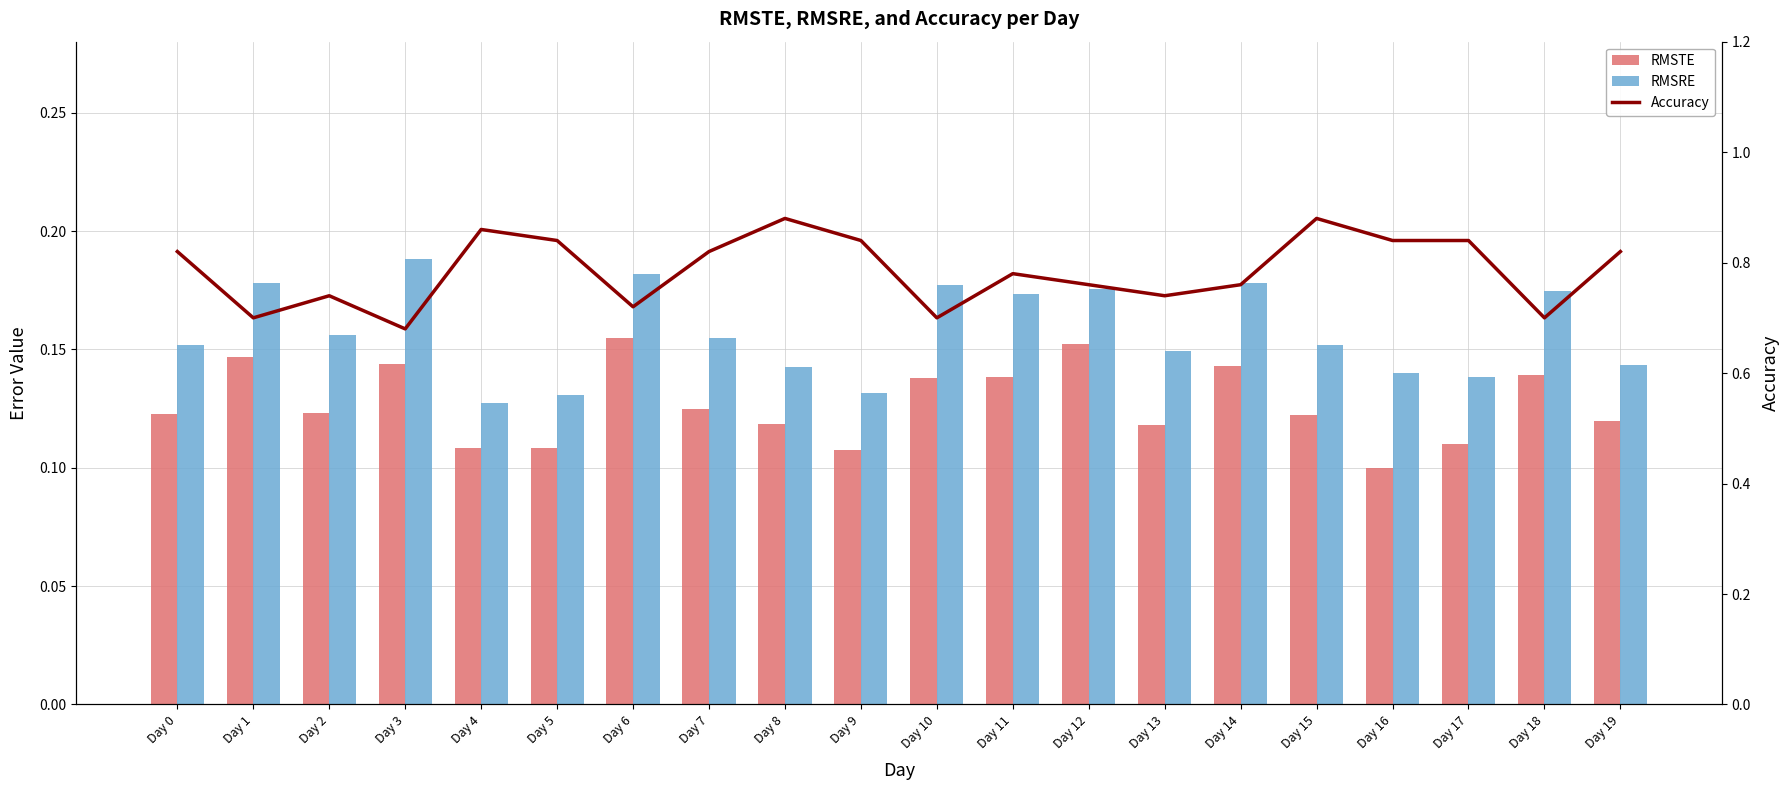

Which has a higher value, Day 14 or Day 2?

Day 14